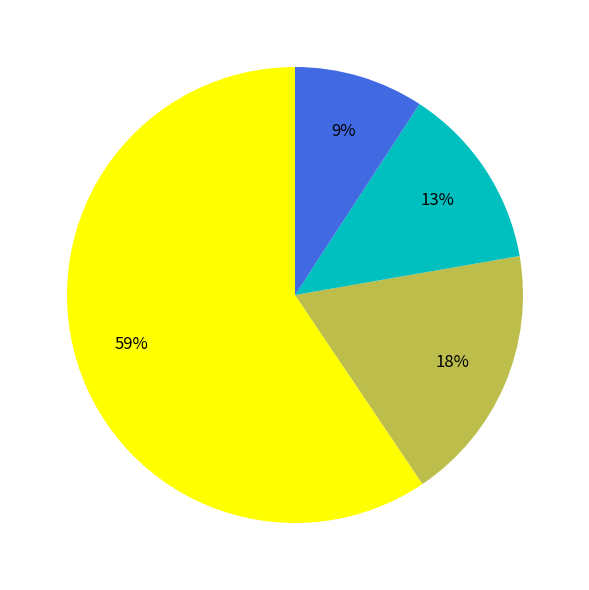

To the nearest percent, what is the average slice percentage?

25%